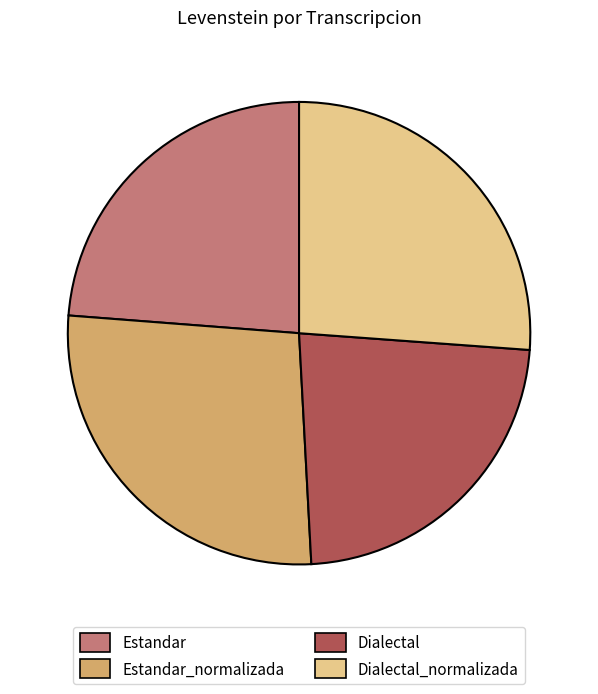

True or false: Estandar_normalizada accounts for 39% of the total.

False